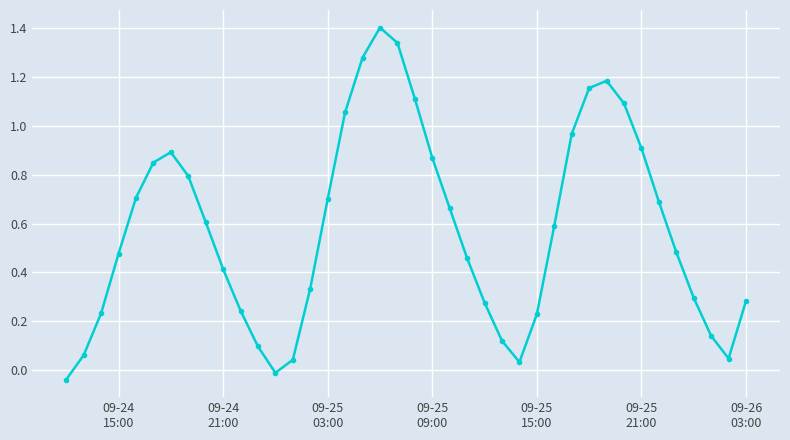

What is the average value?

0.6